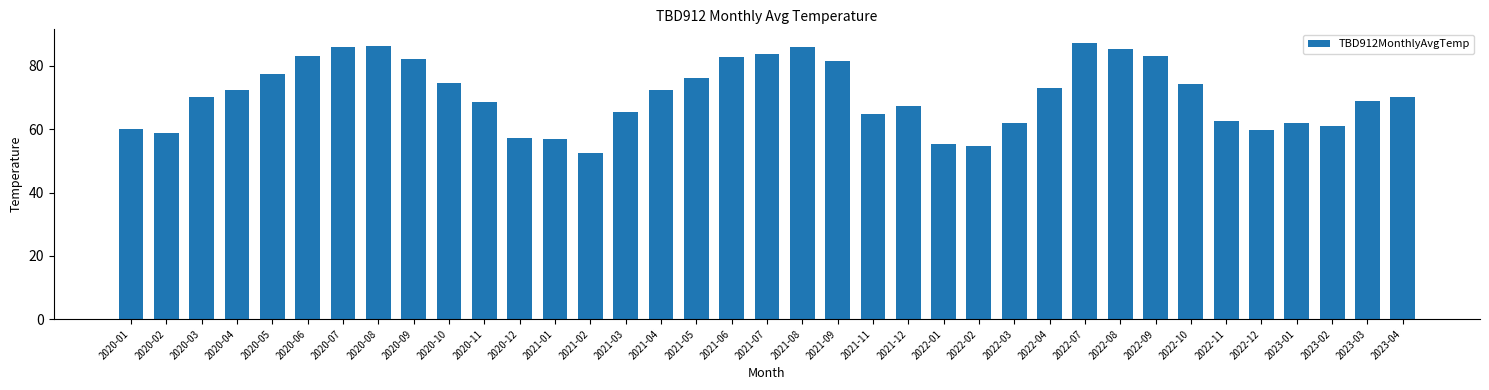

The value at 2020-02 is 80.2. True or false?

False